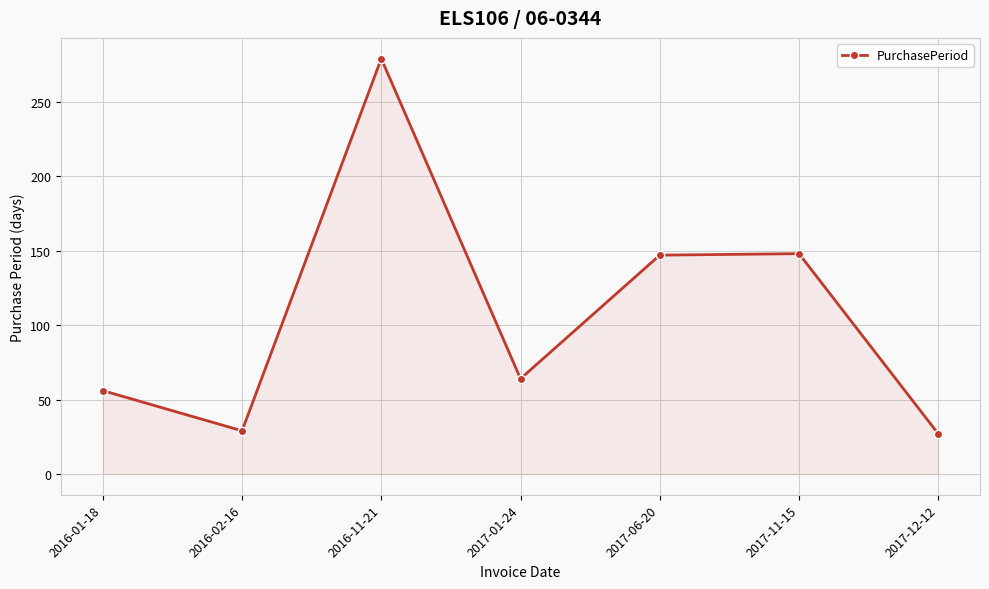

Which label corresponds to the largest value in the chart?

2016-11-21